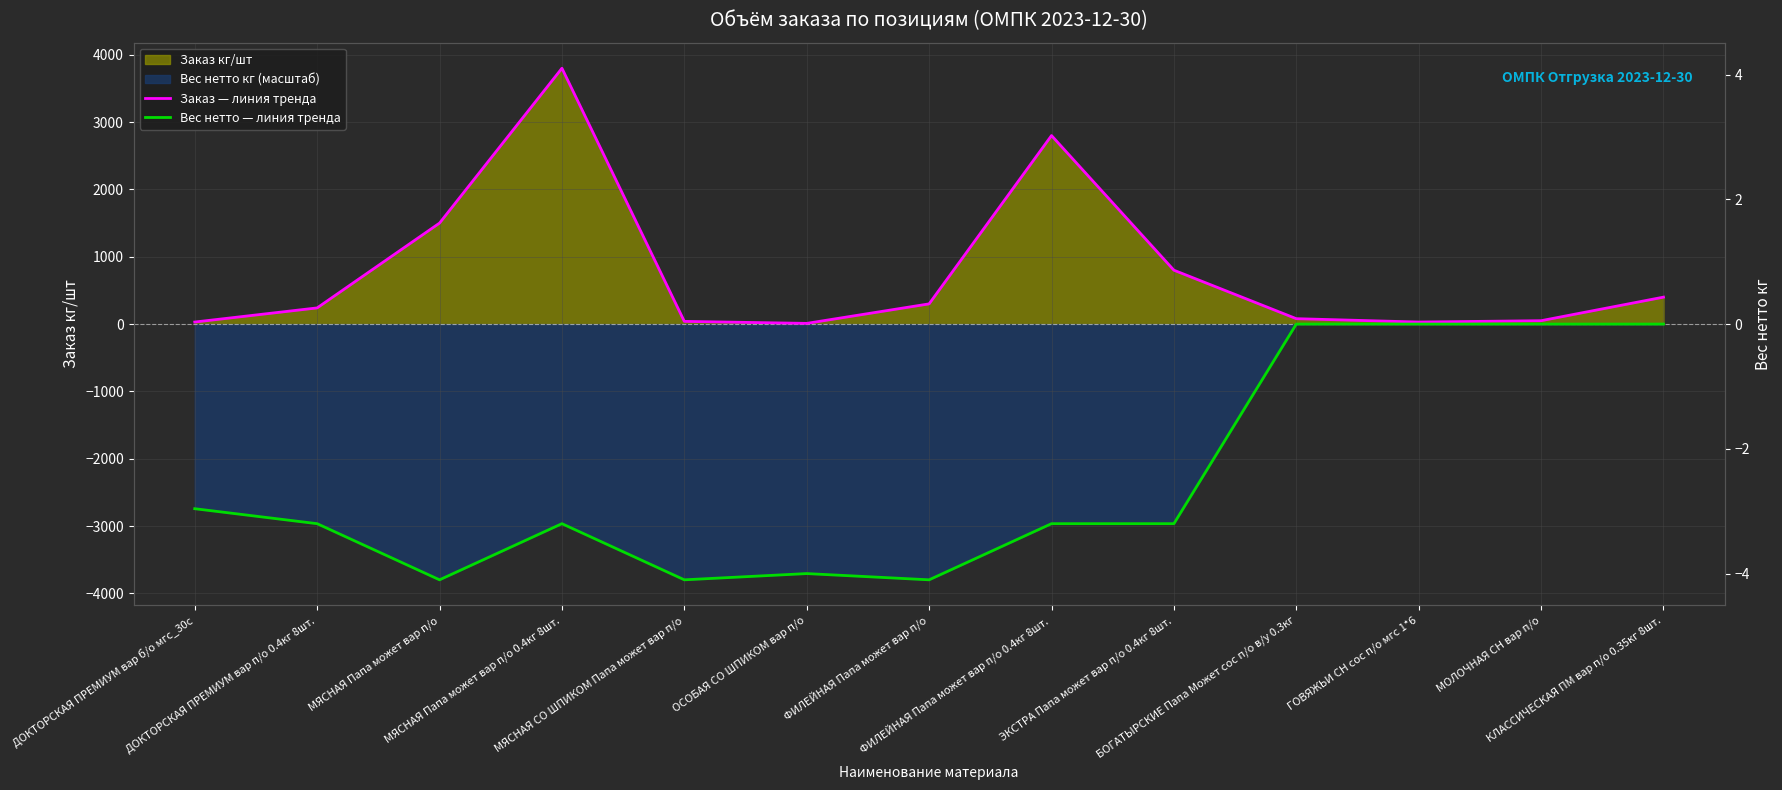

Reading left to right, what are all the values shown in this chart?

Заказ — линия тренда: 30.0	240.0	1500.0	3800.0	40.0	10.0	300.0	2800.0	800.0	80.0	30.0	50.0	400.0
Вес нетто — линия тренда: -2742.7	-2965.1	-3799.1	-2965.1	-3799.1	-3706.4	-3799.1	-2965.1	-2965.1	-0.0	-0.0	-0.0	-0.0